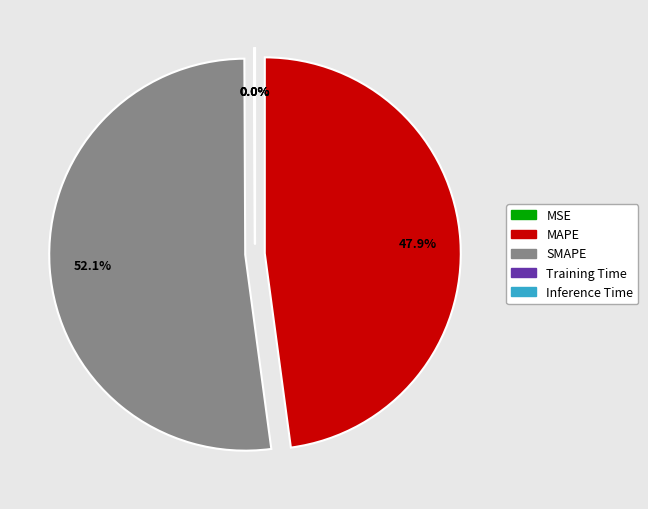

How much of the chart is everything except SMAPE?

47.9%